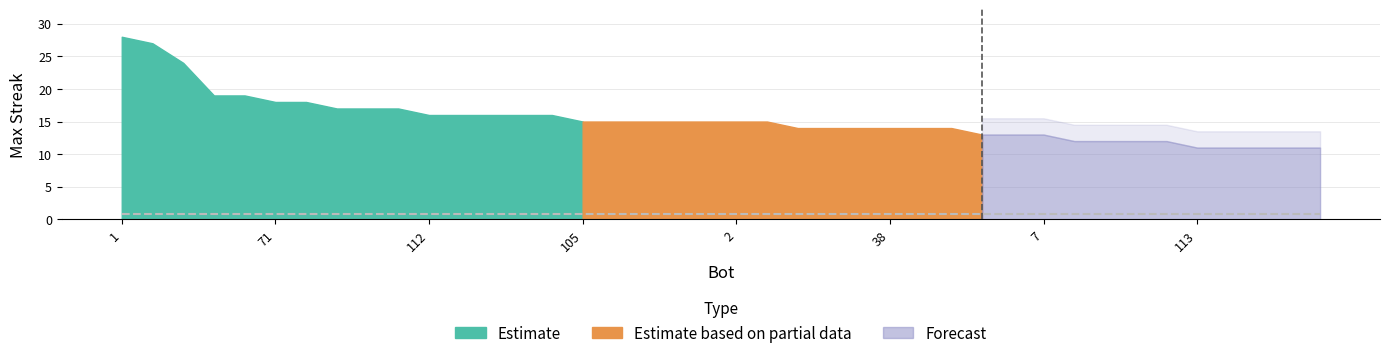

Which category has the lowest value across all series?

113